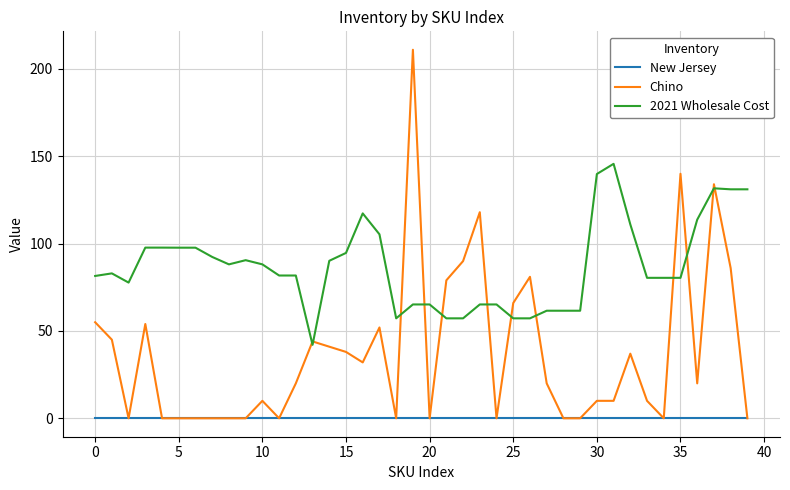

Which series has the largest total across all categories?

2021 Wholesale Cost